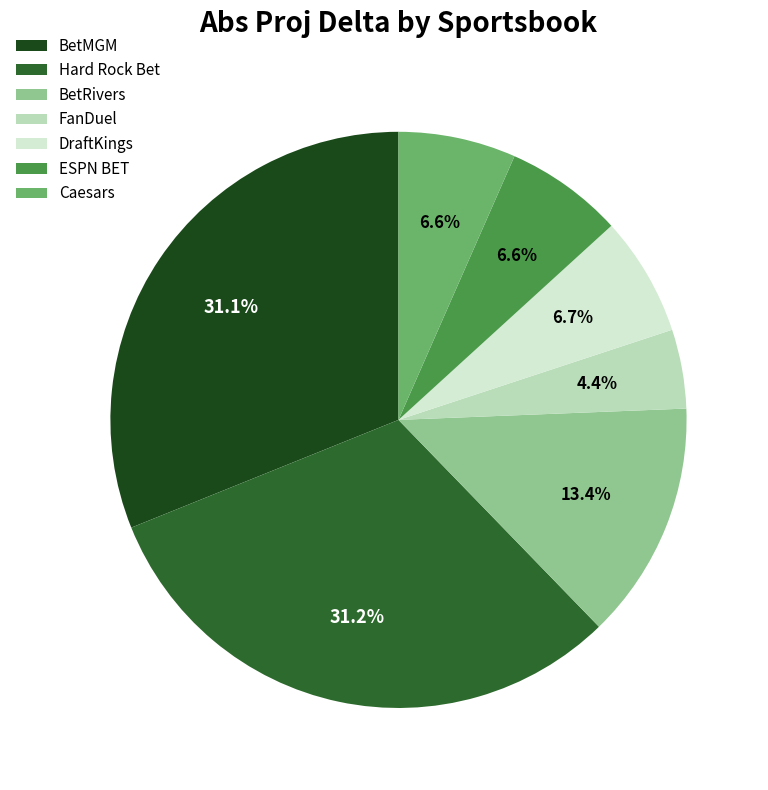

Which slice is the smallest?

FanDuel